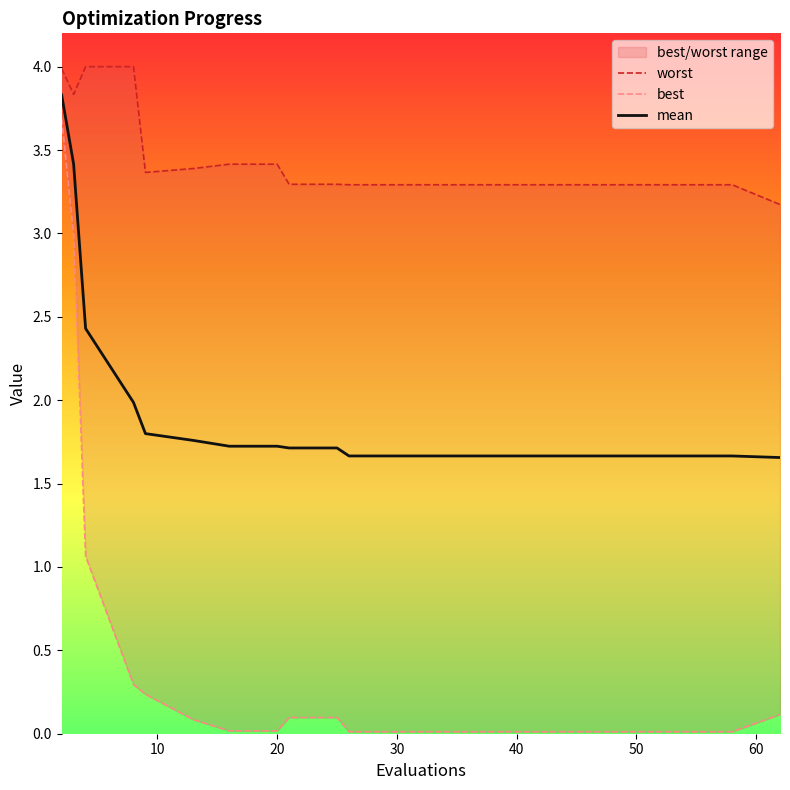

The value of mean at 30 is 1.7. True or false?

True